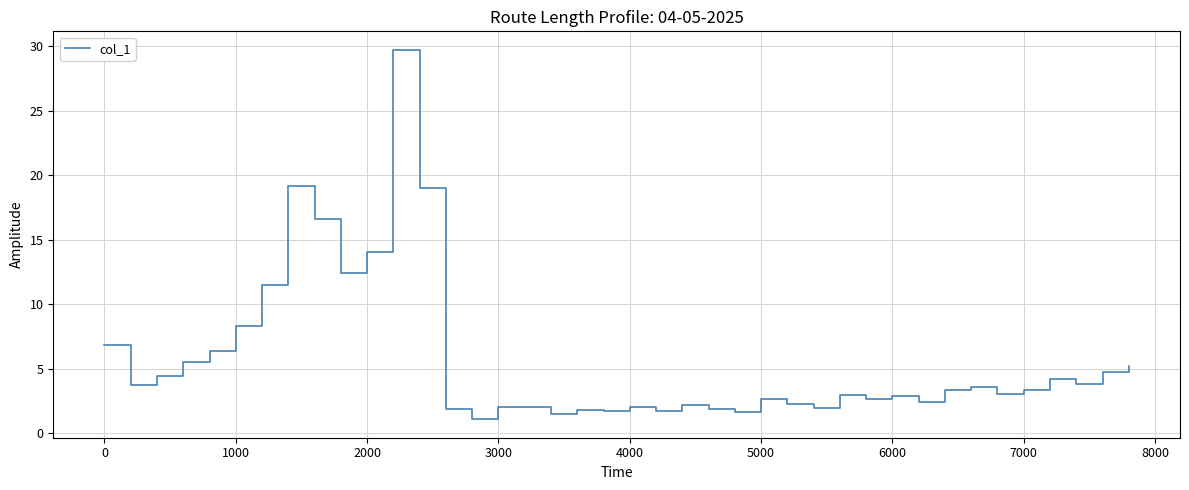

What is the difference between the maximum and minimum values?

28.6